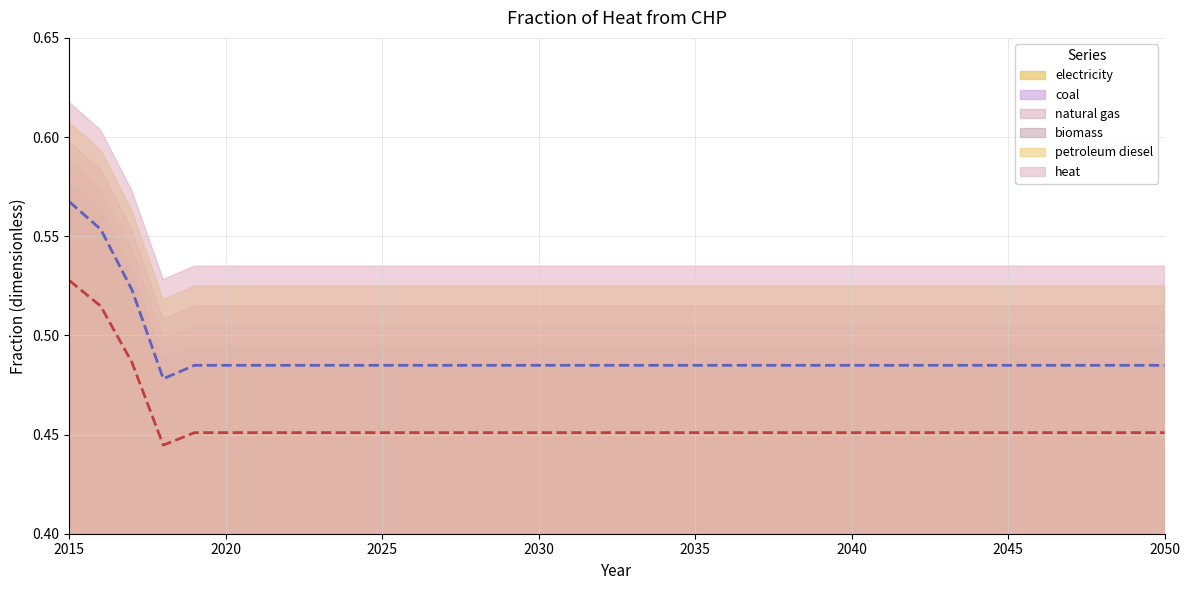

Count the number of categories in the chart.

16